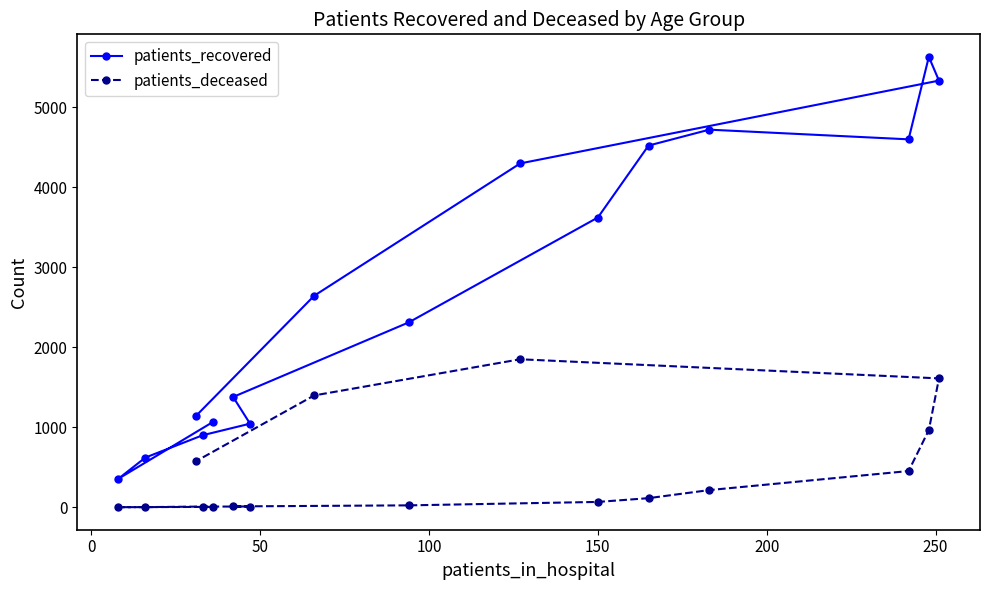

Rank the series by their maximum value, from lowest to highest.

patients_deceased, patients_recovered